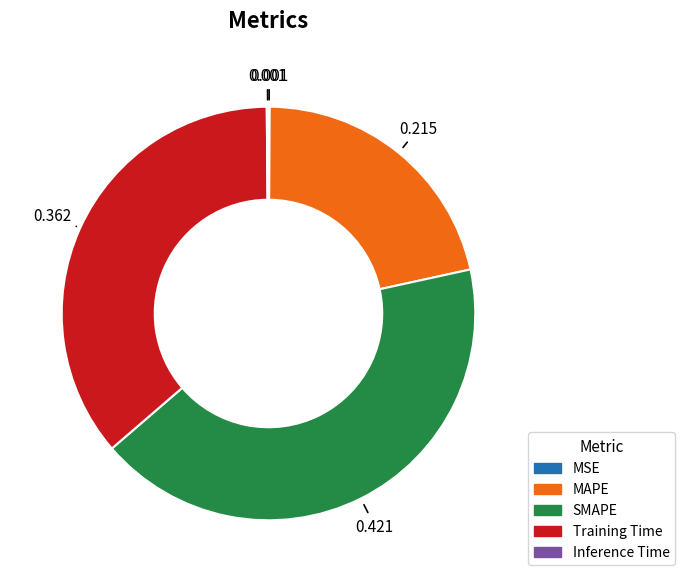

Which slice is the largest?

SMAPE